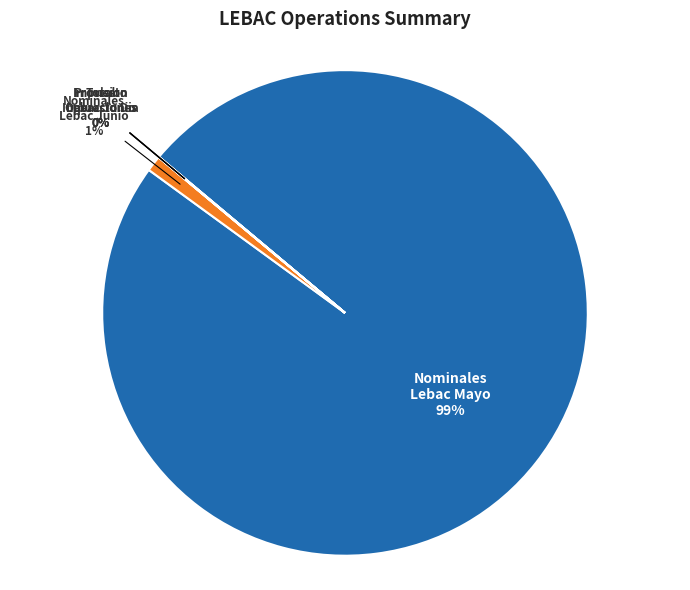

Is it true that Nominales Lebac Mayo is 99% of the pie?

True